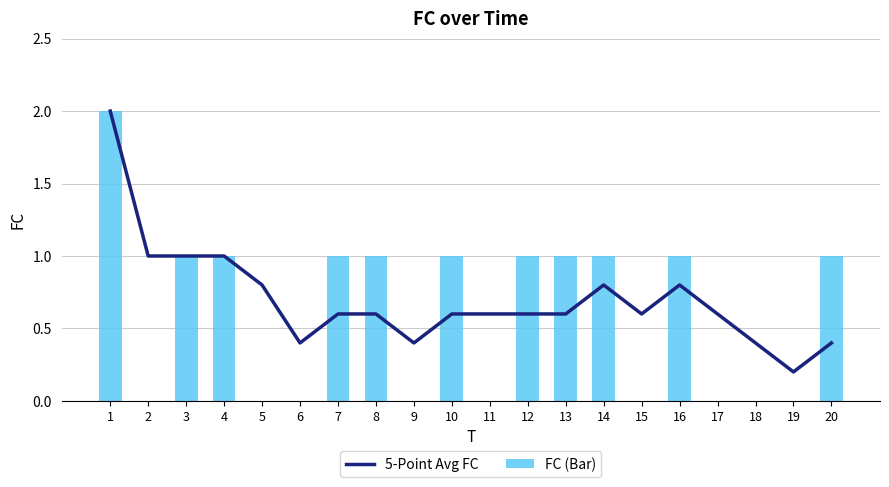

Is it true that 5-Point Avg FC equals 1.0 at 2?

True